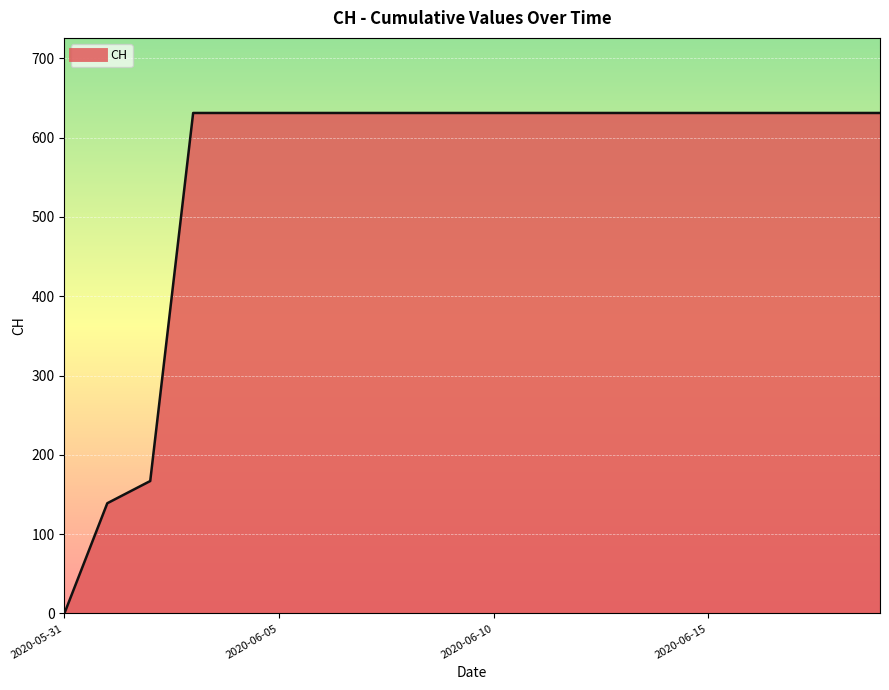

Reading left to right, what are all the values shown in this chart?

0	139	167	631	631	631	631	631	631	631	631	631	631	631	631	631	631	631	631	631